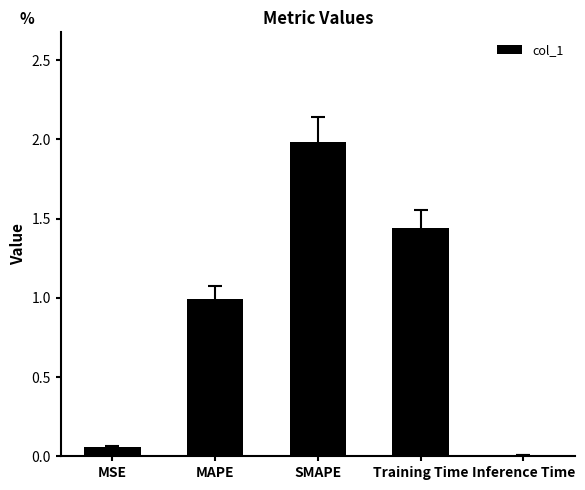

What is the average value?

0.9